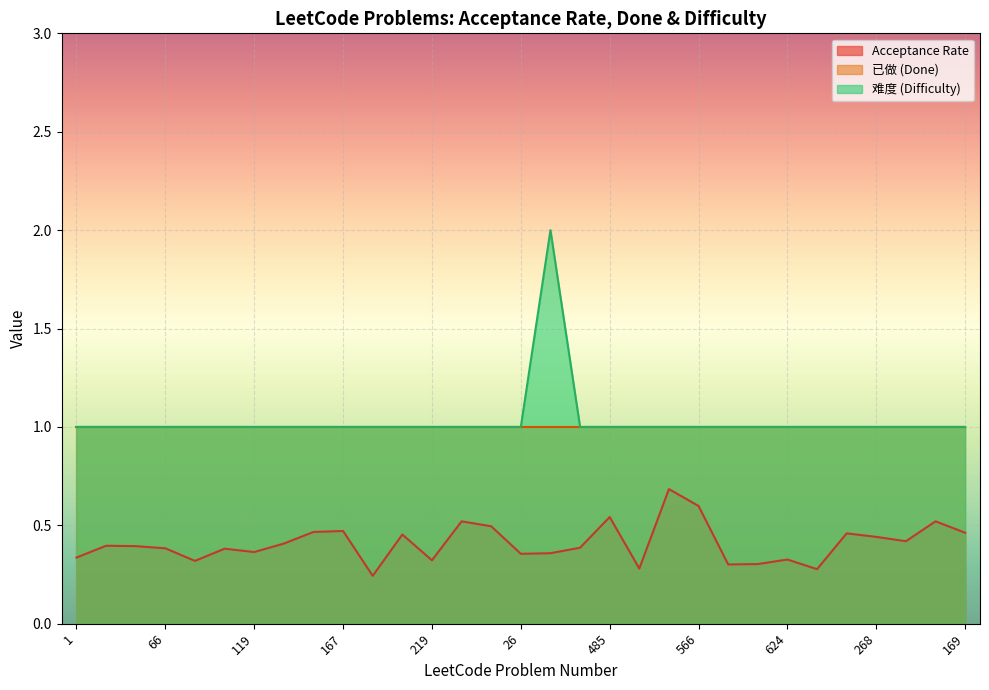

The Acceptance Rate series shows 0.4 at 645. True or false?

True